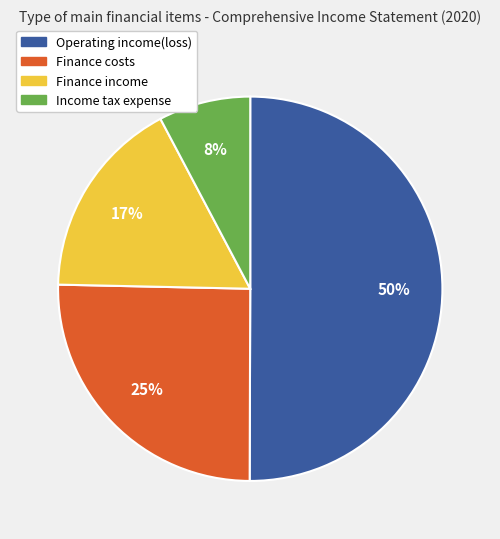

Which category has the smallest portion of the pie?

Income tax expense